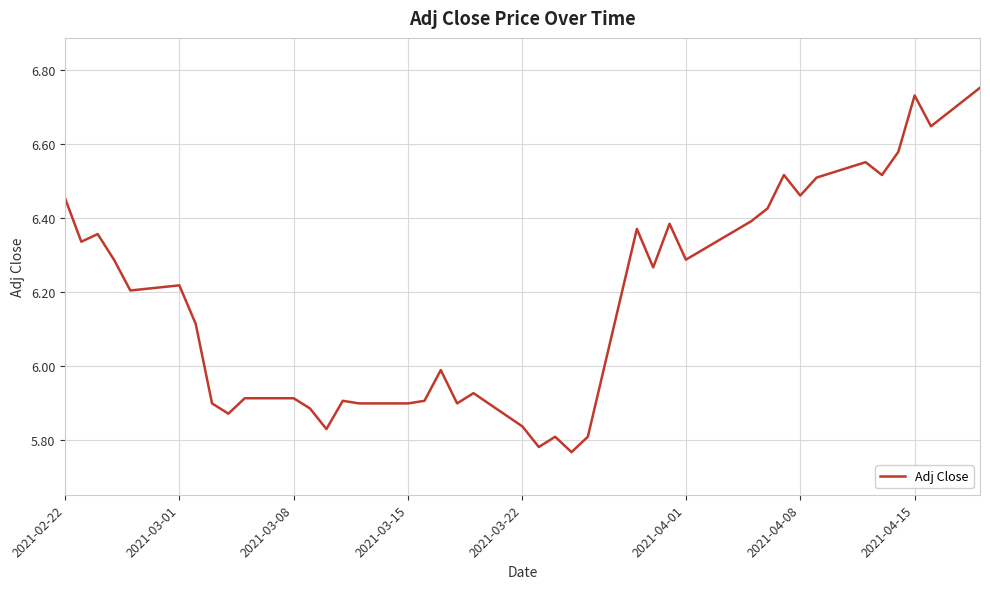

What is the difference between the maximum and second lowest values?

1.0